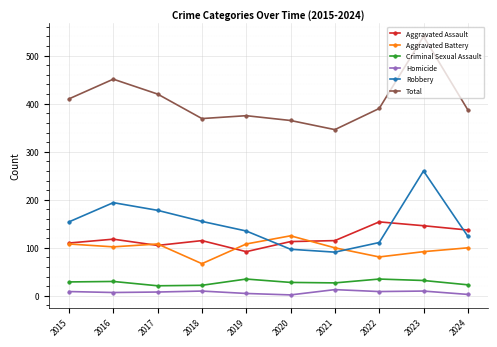

Is it true that Criminal Sexual Assault equals 35 at 2019?

True